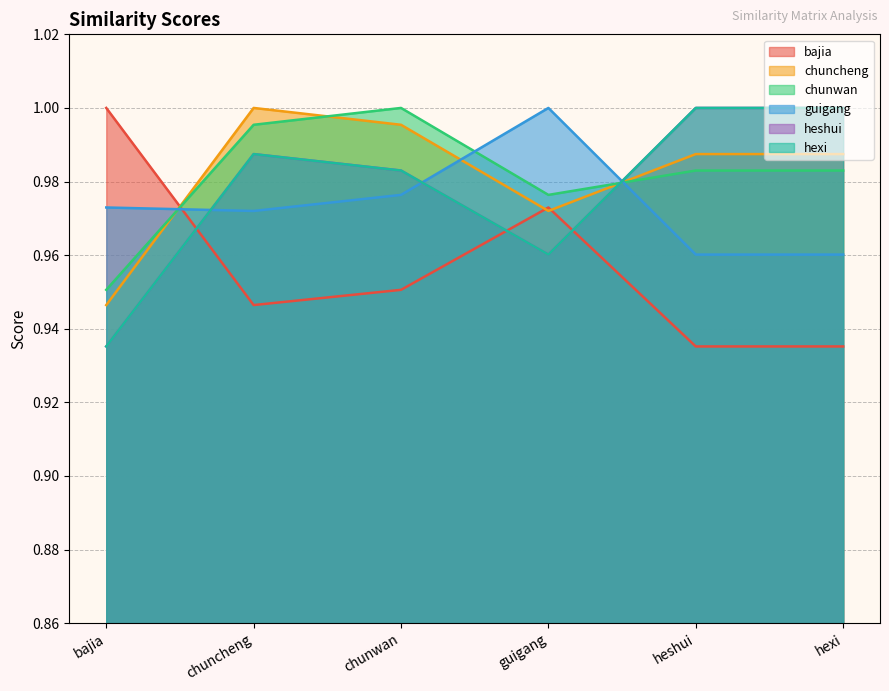

Reading right to left, list all the values displayed in this chart.

bajia: hexi=0.9	heshui=0.9	guigang=1.0	chunwan=1.0	chuncheng=0.9	bajia=1.0
chuncheng: hexi=1.0	heshui=1.0	guigang=1.0	chunwan=1.0	chuncheng=1.0	bajia=0.9
chunwan: hexi=1.0	heshui=1.0	guigang=1.0	chunwan=1.0	chuncheng=1.0	bajia=1.0
guigang: hexi=1.0	heshui=1.0	guigang=1.0	chunwan=1.0	chuncheng=1.0	bajia=1.0
heshui: hexi=1.0	heshui=1.0	guigang=1.0	chunwan=1.0	chuncheng=1.0	bajia=0.9
hexi: hexi=1.0	heshui=1.0	guigang=1.0	chunwan=1.0	chuncheng=1.0	bajia=0.9